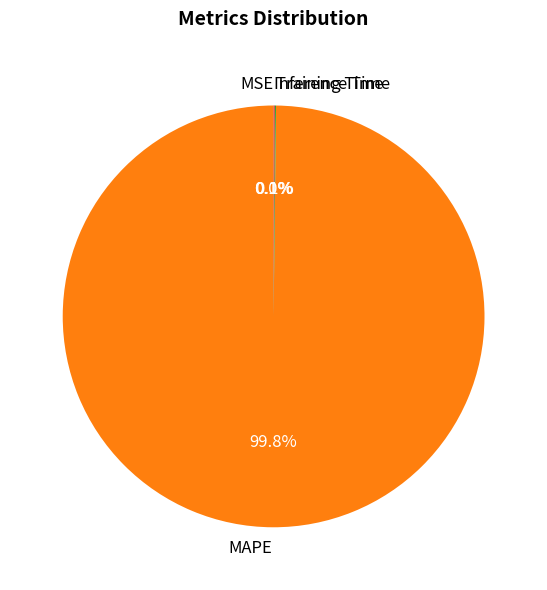

True or false: MAPE accounts for 94% of the total.

False